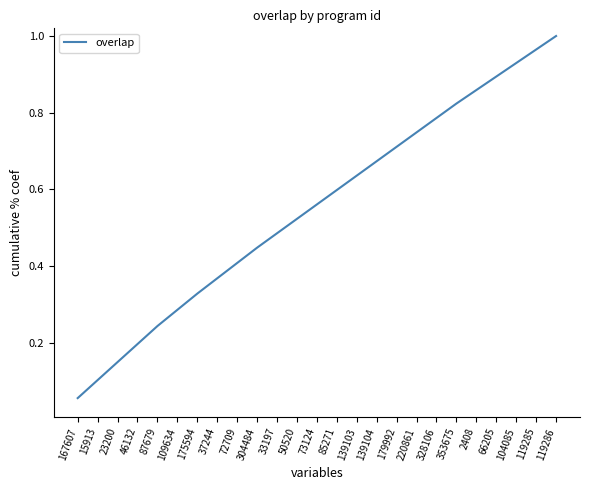

What is the change in value from 15913 to 304484?

+0.3